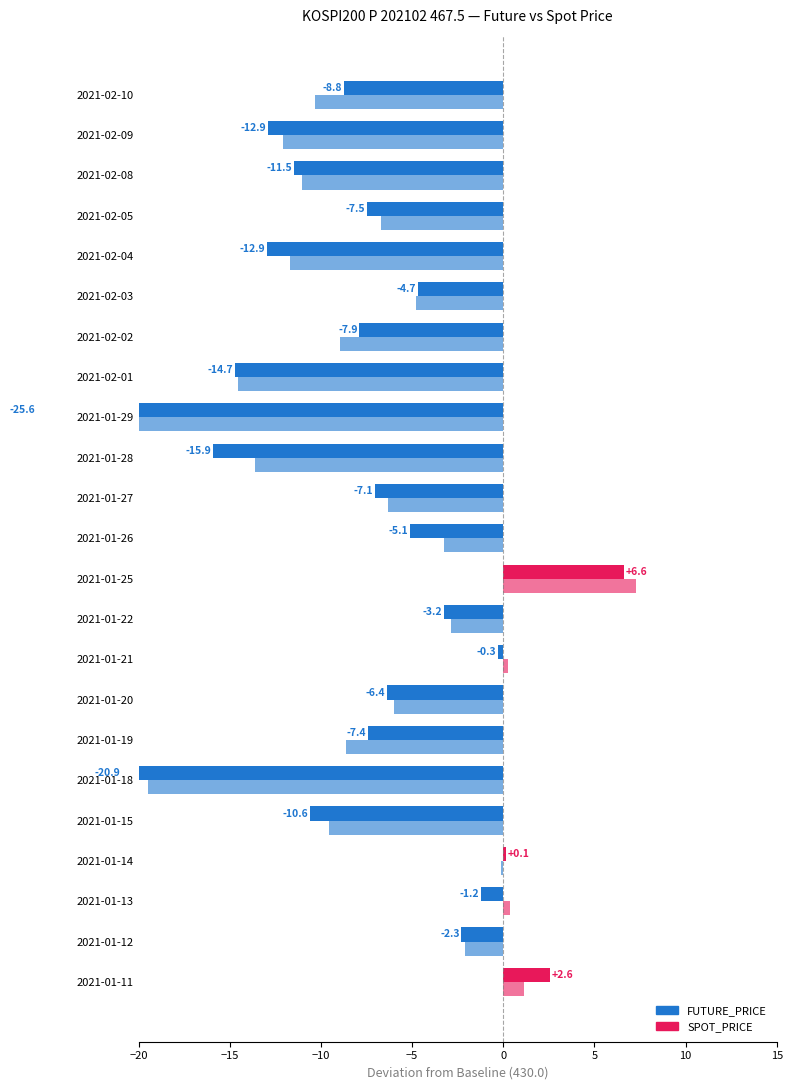

How many bars are there in total?

46